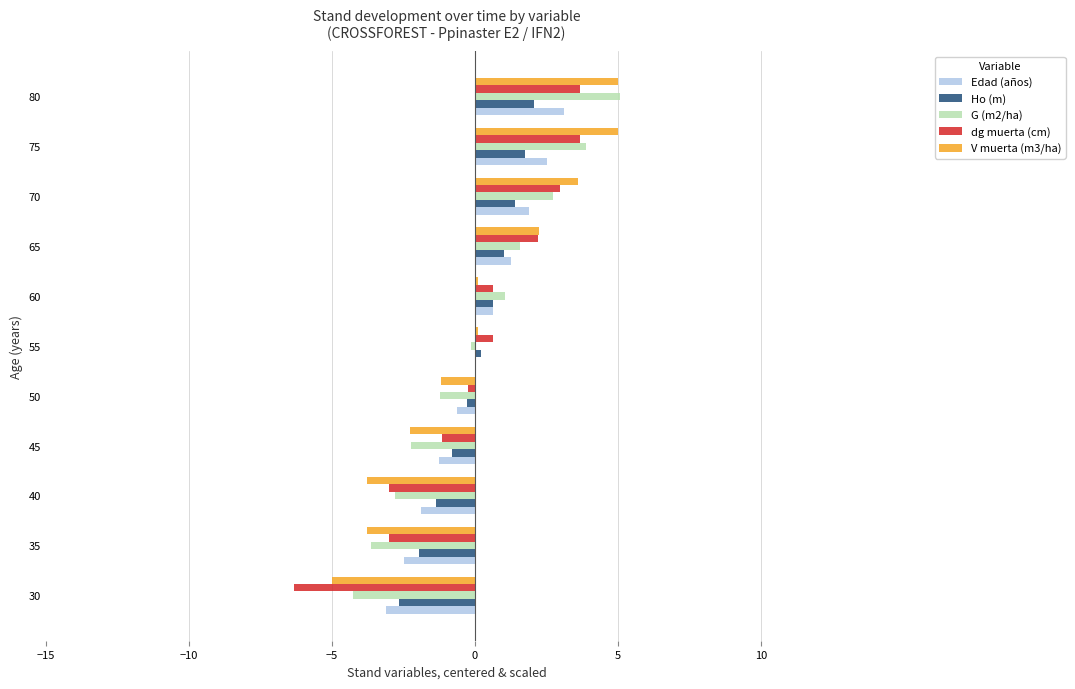

The V muerta (m3/ha) series shows -5.0 at 30. True or false?

True